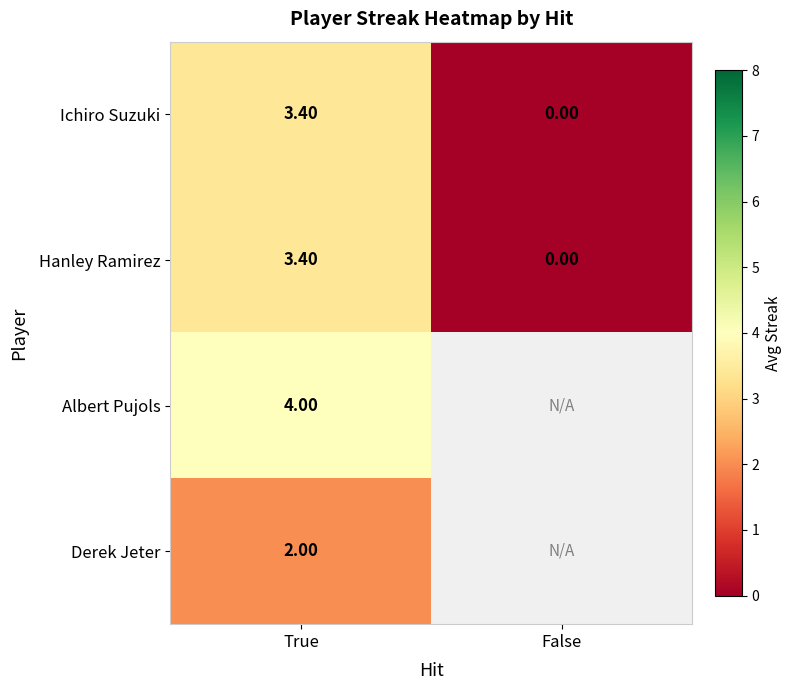

What is the difference between the highest and lowest values at True?

2.0